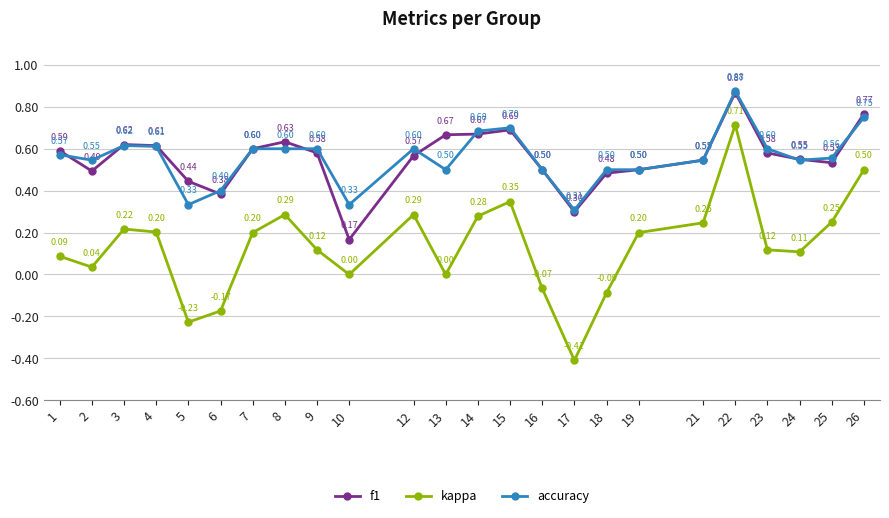

In kappa, how many points are higher than both neighbors (excluding endpoints)?

5